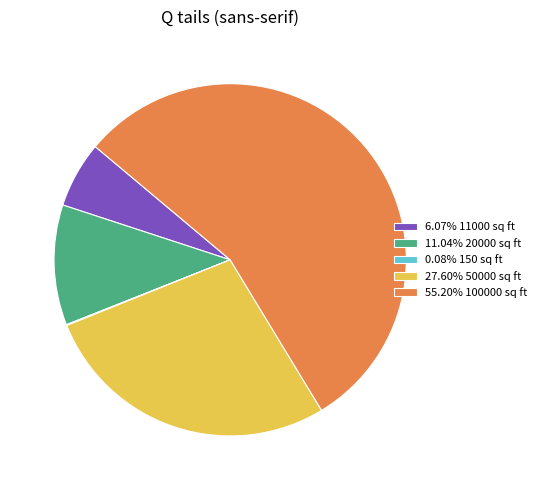

Does any single category account for the majority?

Yes